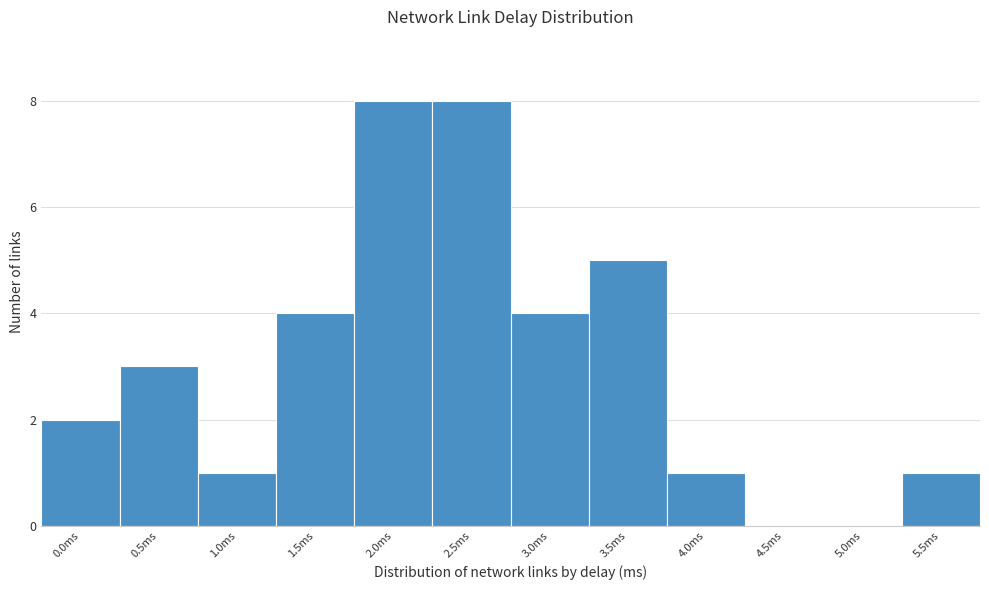

Reading left to right, extract all data points from this chart.

0.0ms=2	0.5ms=3	1.0ms=1	1.5ms=4	2.0ms=8	2.5ms=8	3.0ms=4	3.5ms=5	4.0ms=1	4.5ms=0	5.0ms=0	5.5ms=1